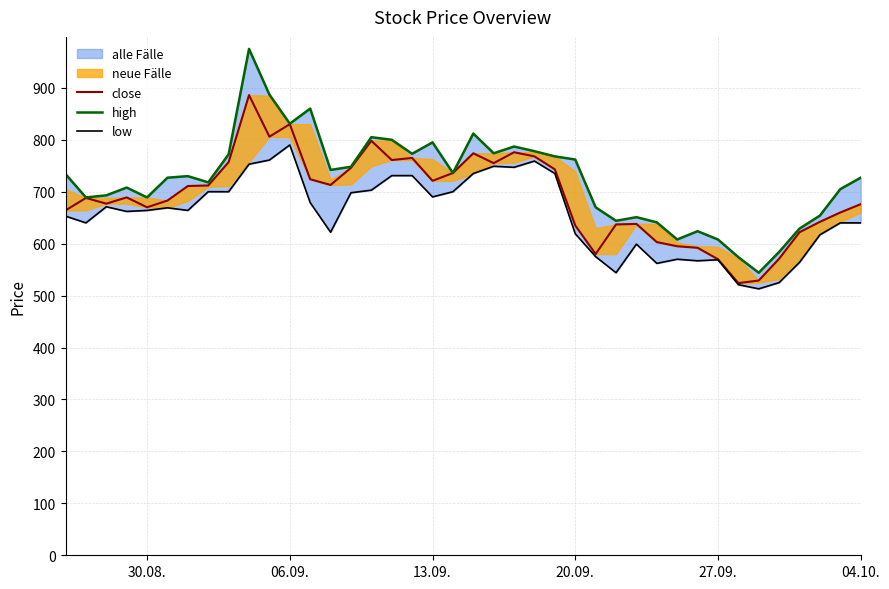

The close series shows 160 at 29. True or false?

False